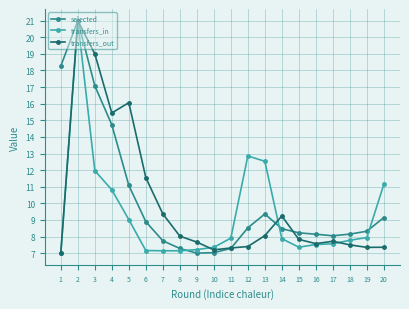

What are all the series names shown in the legend?

selected, transfers_in, transfers_out